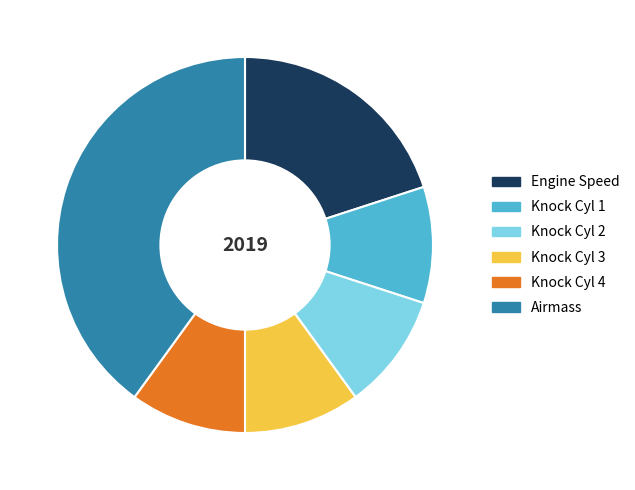

True or false: Airmass accounts for 40% of the total.

True